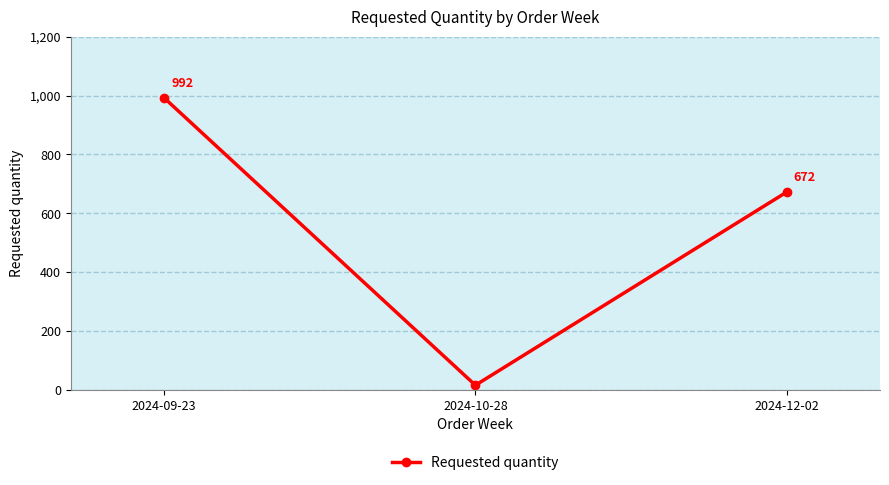

What is the smallest value displayed?

16